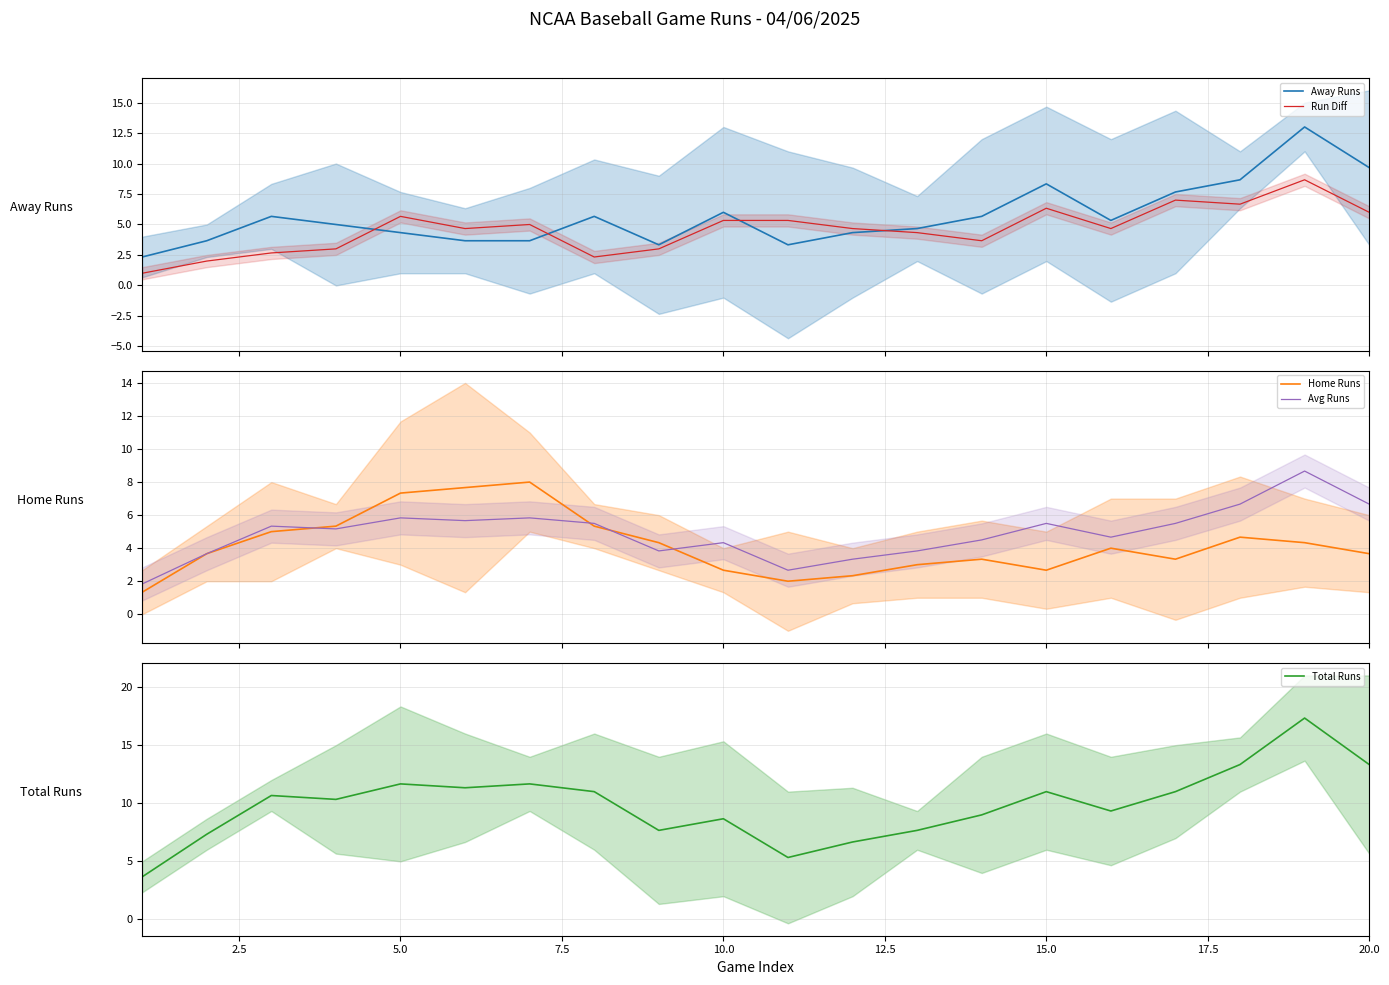

What is the lowest value of the Away Runs series?

2.3